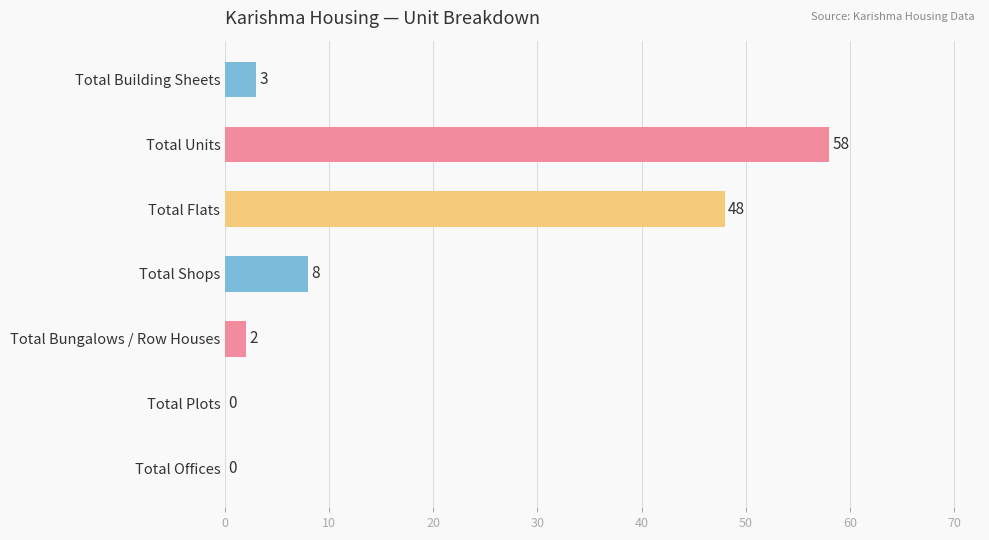

Reading top to bottom, transcribe all the data shown in this chart.

Total Building Sheets=3	Total Units=58	Total Flats=48	Total Shops=8	Total Bungalows / Row Houses=2	Total Plots=0	Total Offices=0